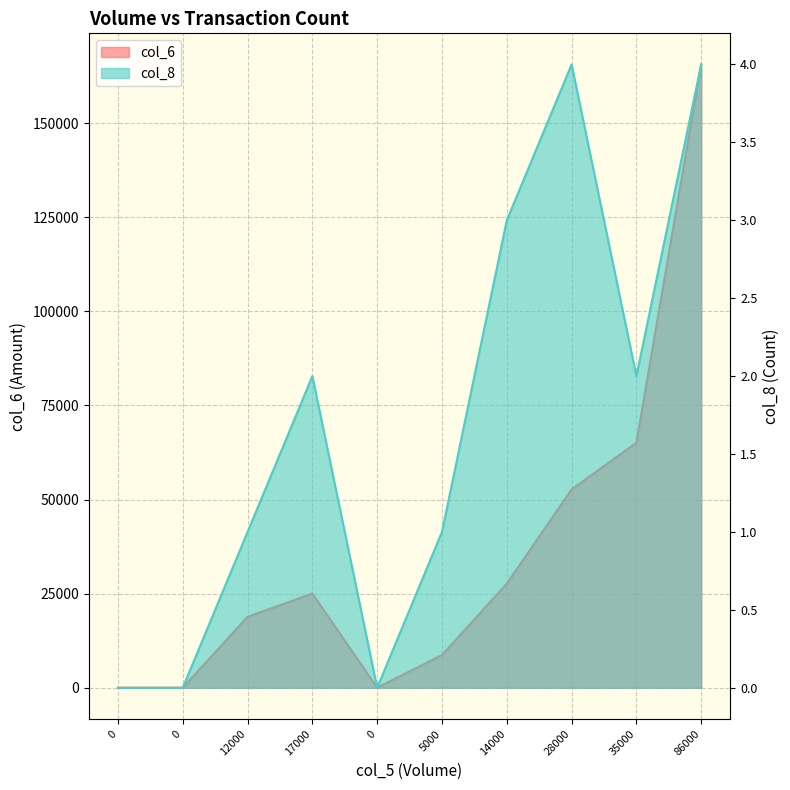

Reading right to left, list all the values displayed in this chart.

col_6: 165600	65100	52690	27640	8700	0	25010	18840	0	0
col_8: 4	2	4	3	1	0	2	1	0	0